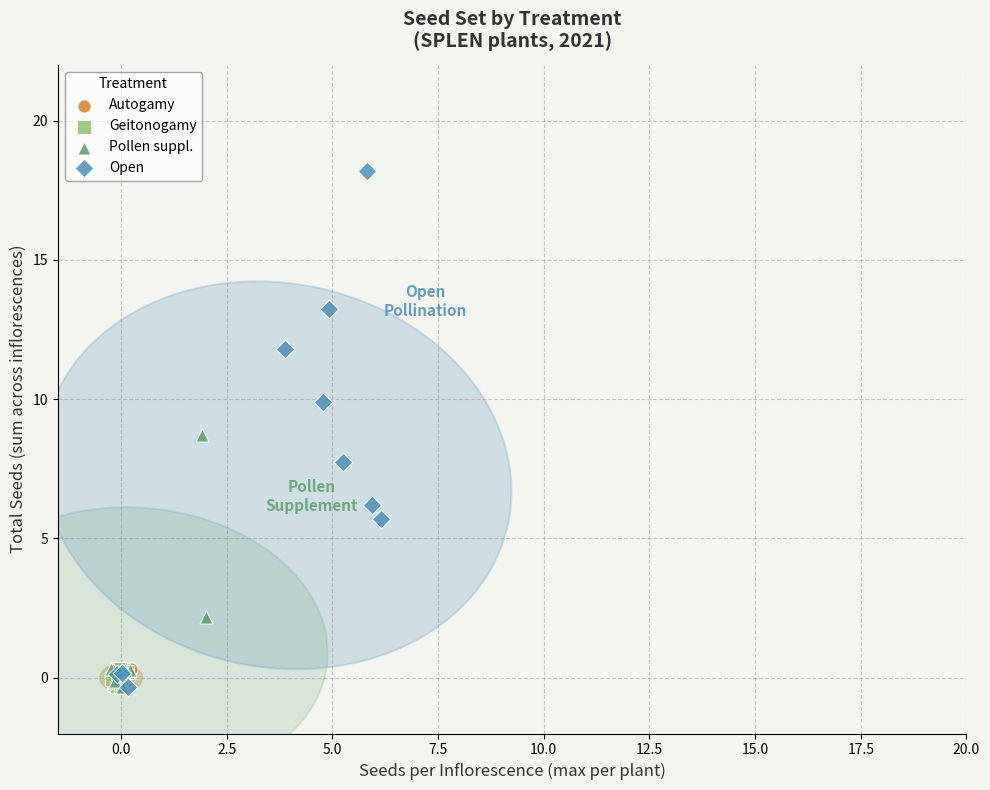

Which series reaches the maximum Y coordinate?

Open